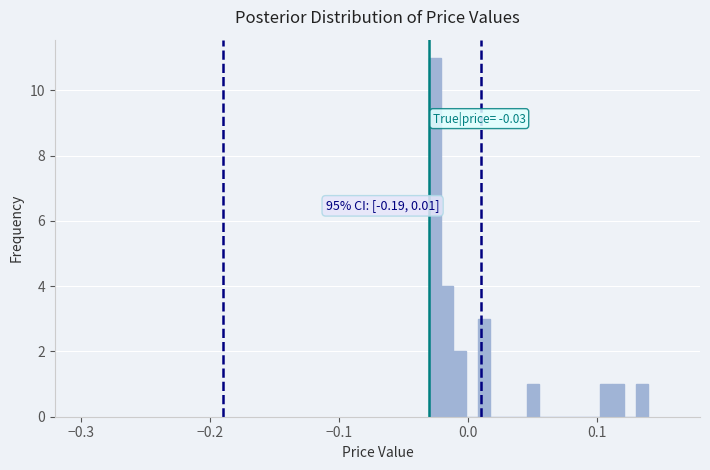

Around what value on the x-axis is the tallest bar? Give the approximate position of its centre, as read against the axis.

-0.03